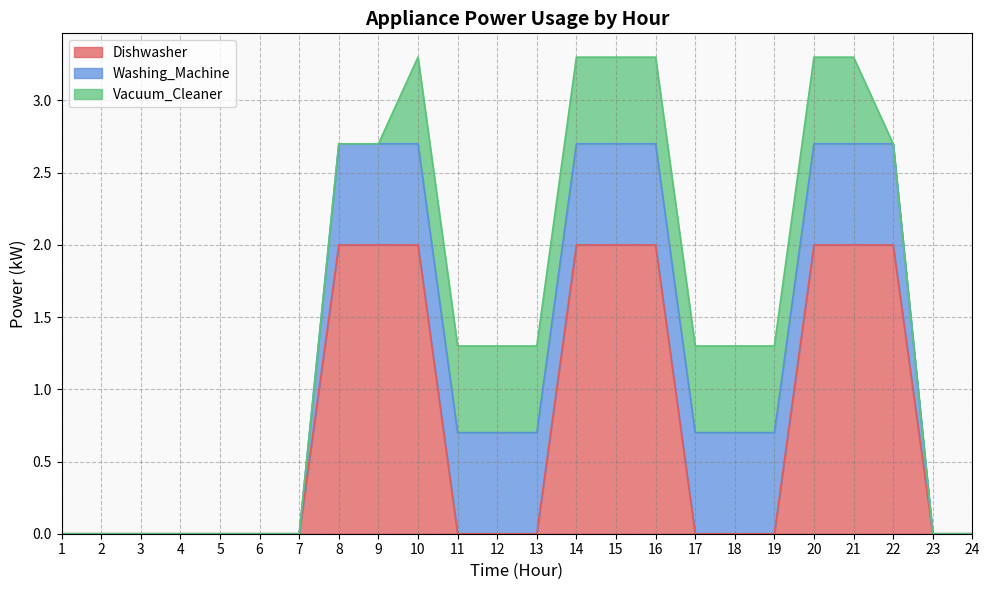

True or false: Washing_Machine and Vacuum_Cleaner cross at least once.

False